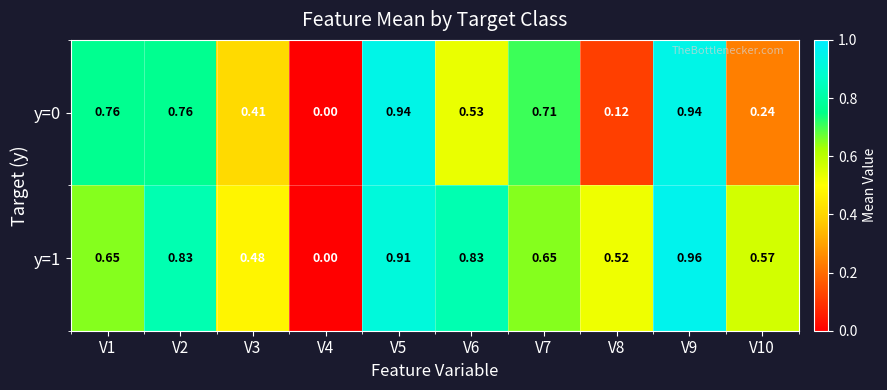

Is the value of y=1 at V6 greater than the value of y=0 at V1?

Yes